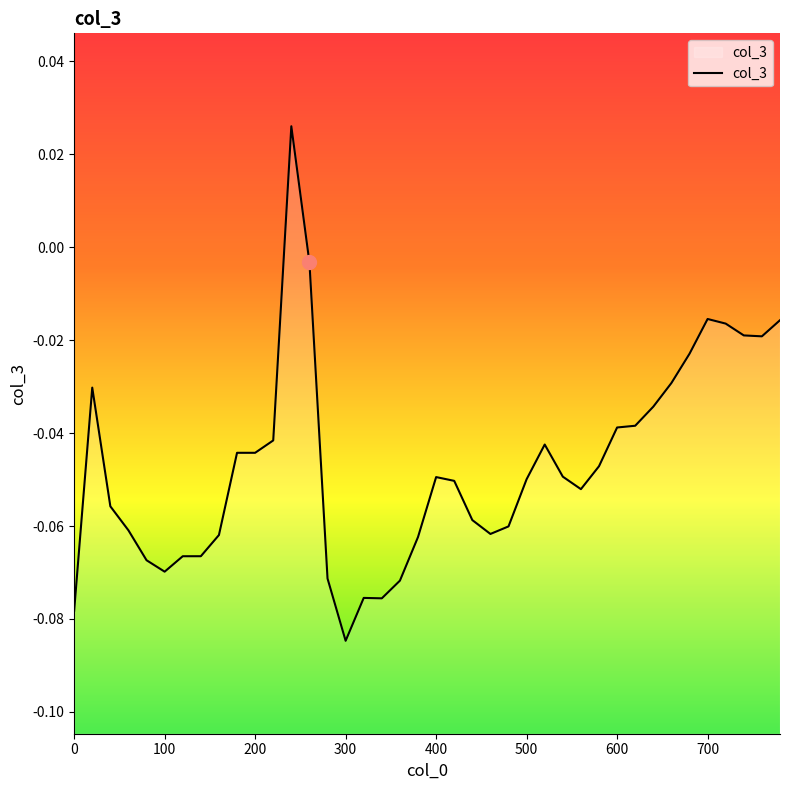

How many points are lower than both their immediate neighbors (excluding endpoints)?

6